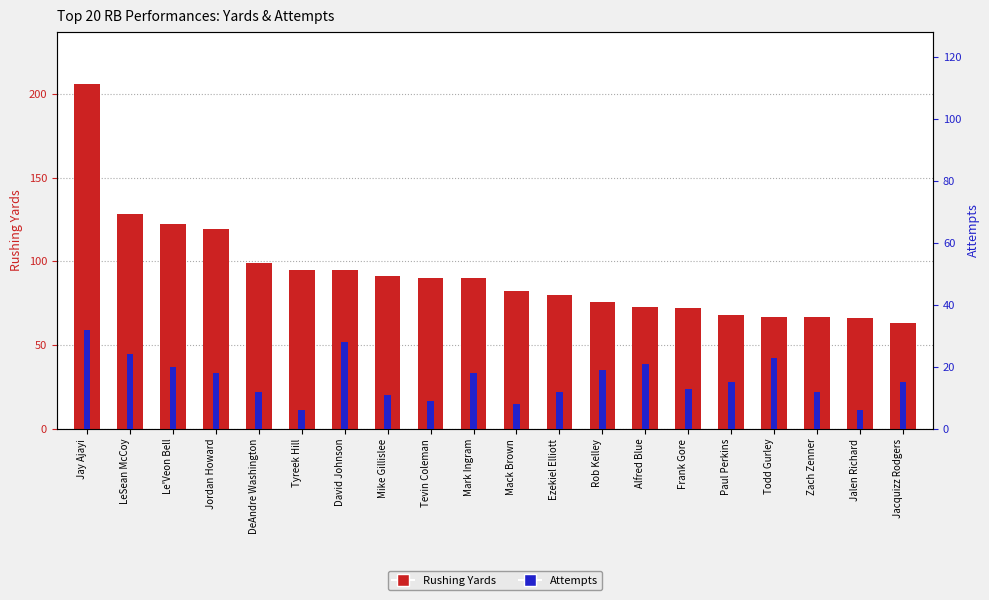

At which category is the sum across all series the highest?

Jay Ajayi